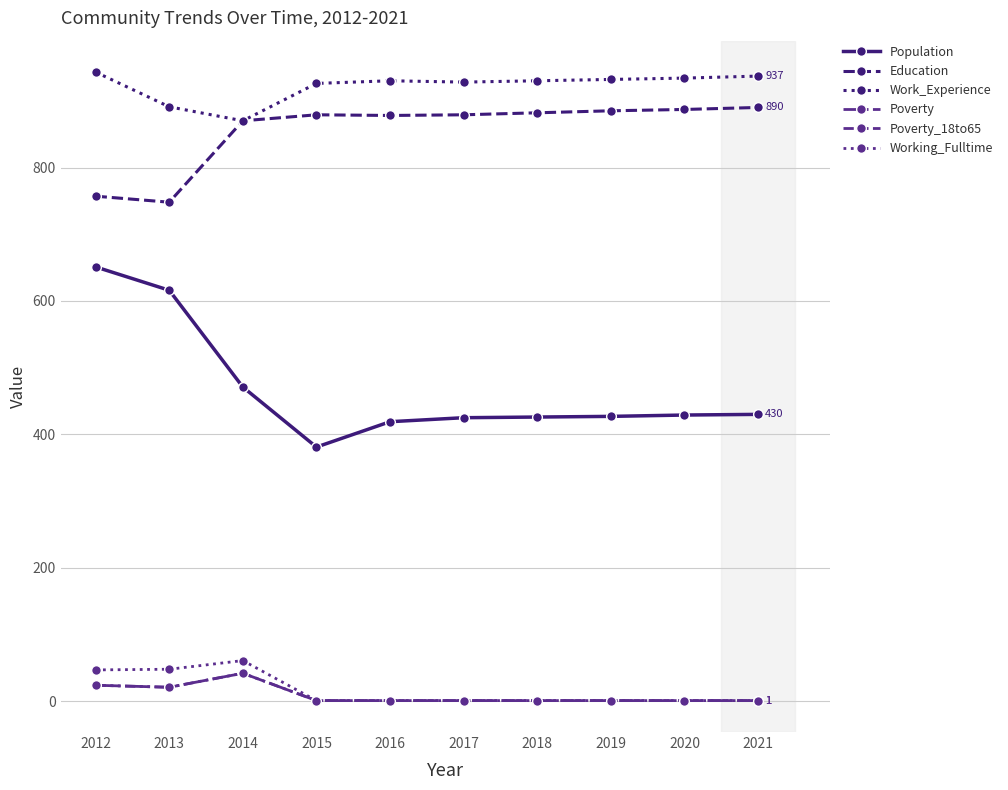

Reading left to right, extract all data points from this chart.

Population: 651	616	471	381	419	425	426	427	429	430
Education: 757	748	870	879	878	879	882	885	887	890
Work_Experience: 943	891	870	926	930	928	930	932	934	937
Poverty: 24	21	42	1	1	1	1	1	1	1
Poverty_18to65: 24	21	42	1	1	1	1	1	1	1
Working_Fulltime: 47	48	61	1	1	1	1	1	1	1